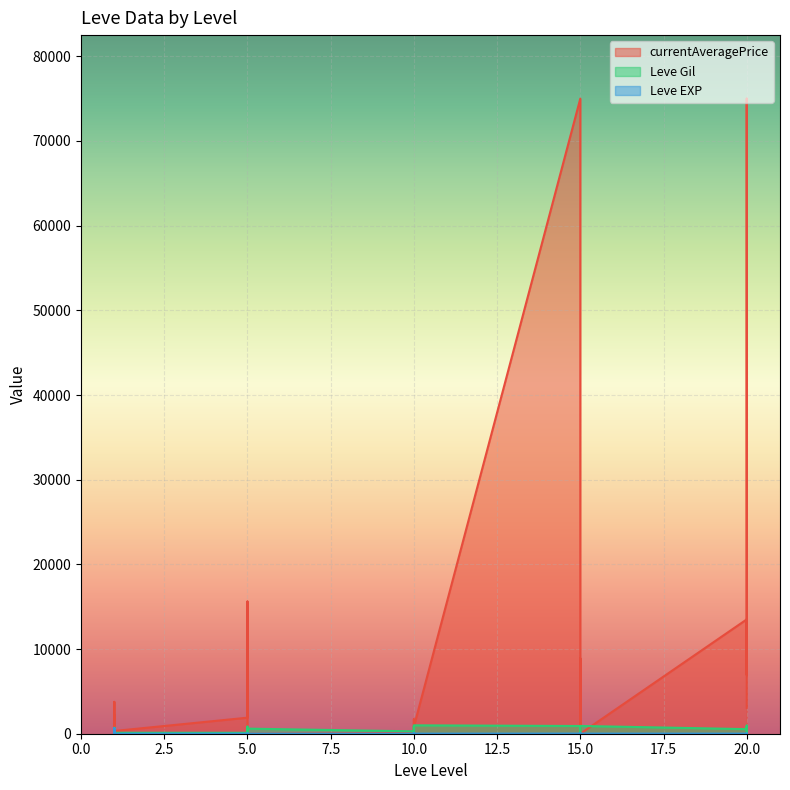

What is the value of the currentAveragePrice point at the 18th from the left?

100